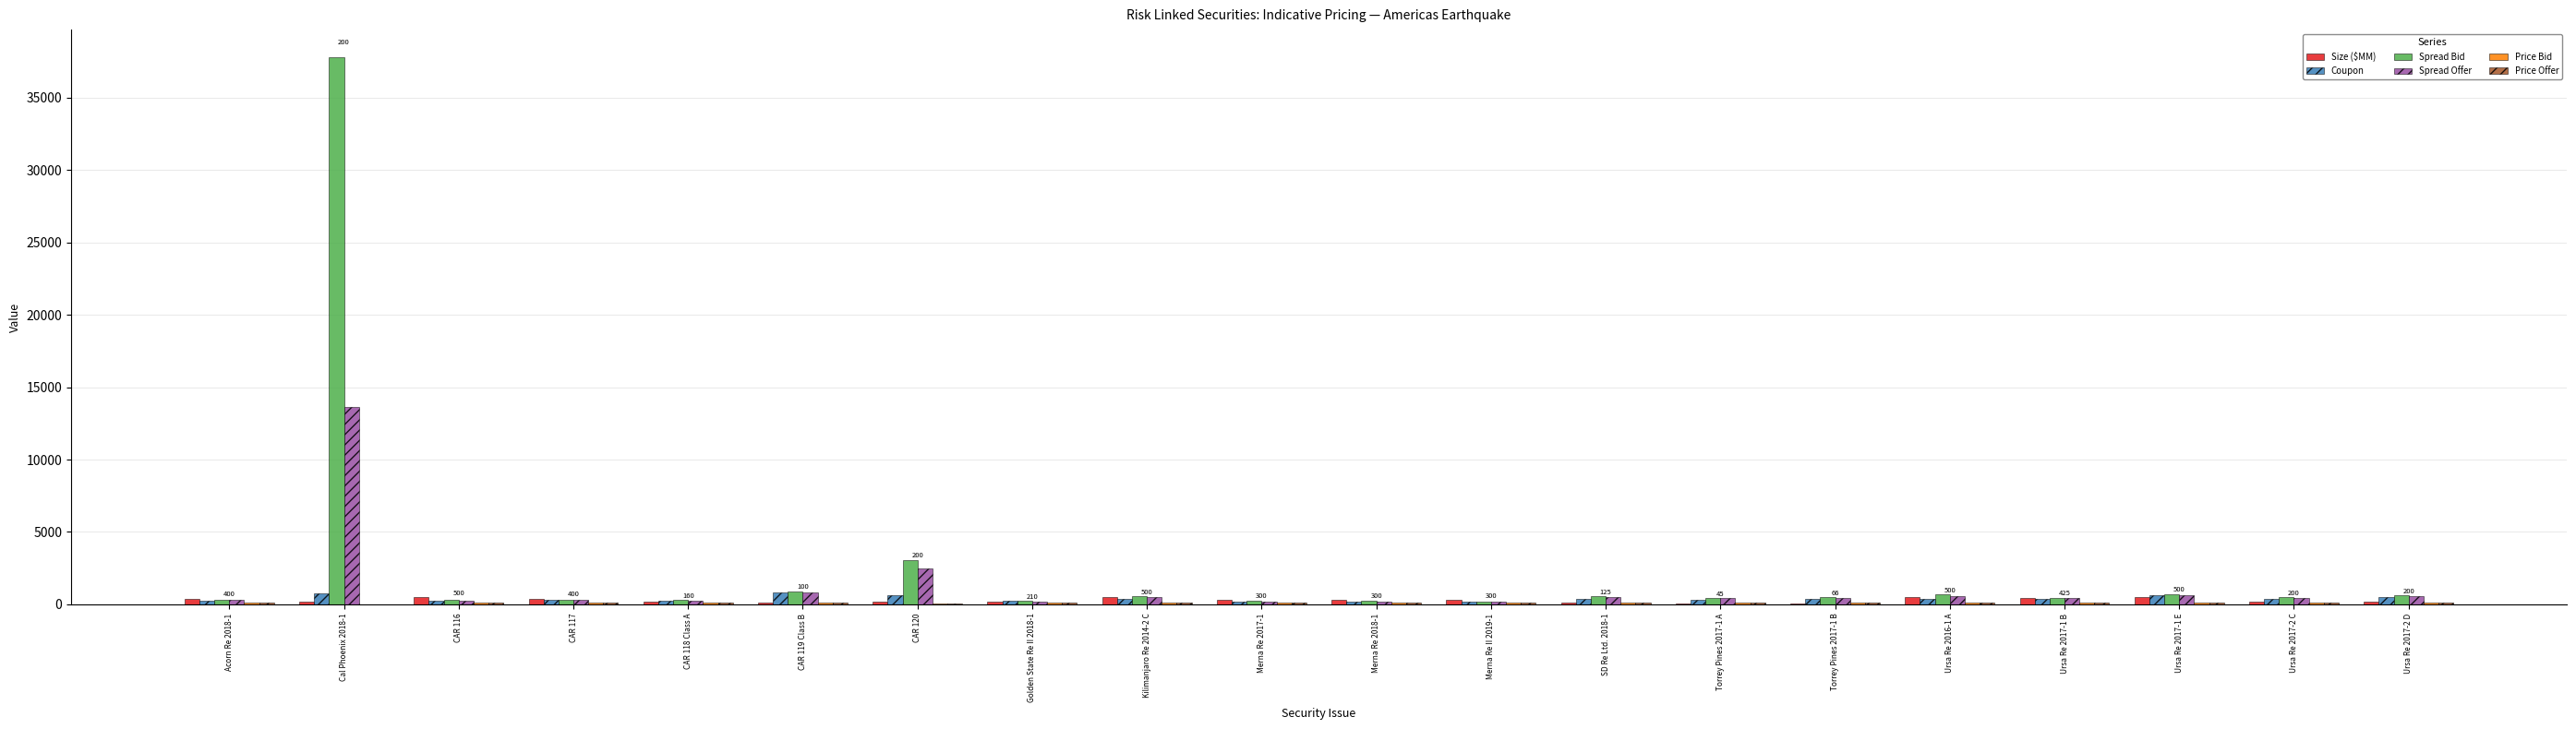

At which category is the sum across all series the highest?

Cal Phoenix 2018-1